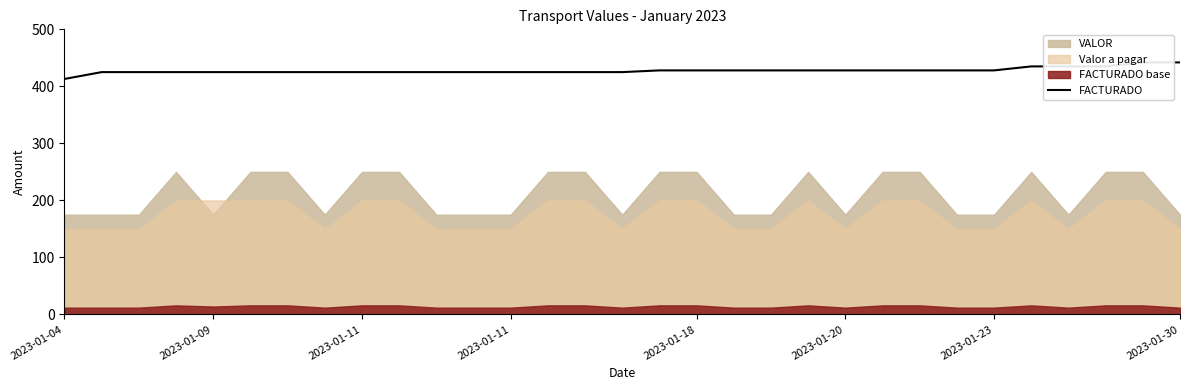

Which category has the lowest value across all series?

2023-01-04